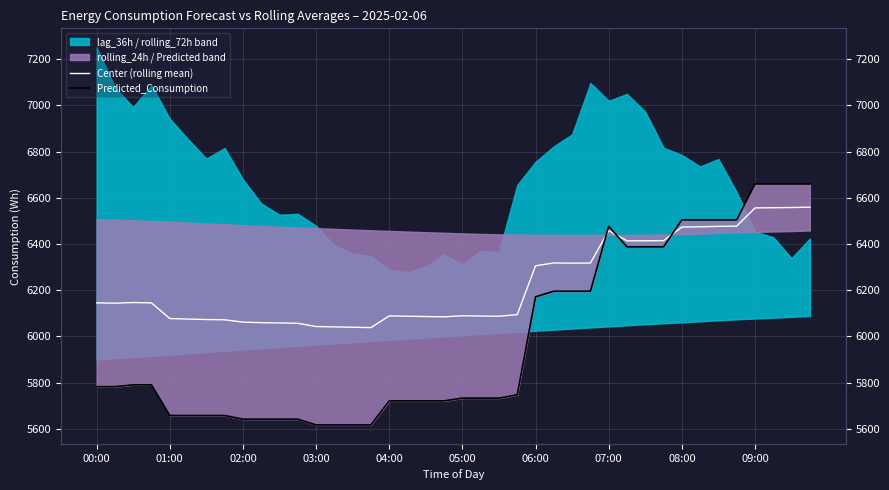

What is the maximum value for Predicted_Consumption?

6660.2